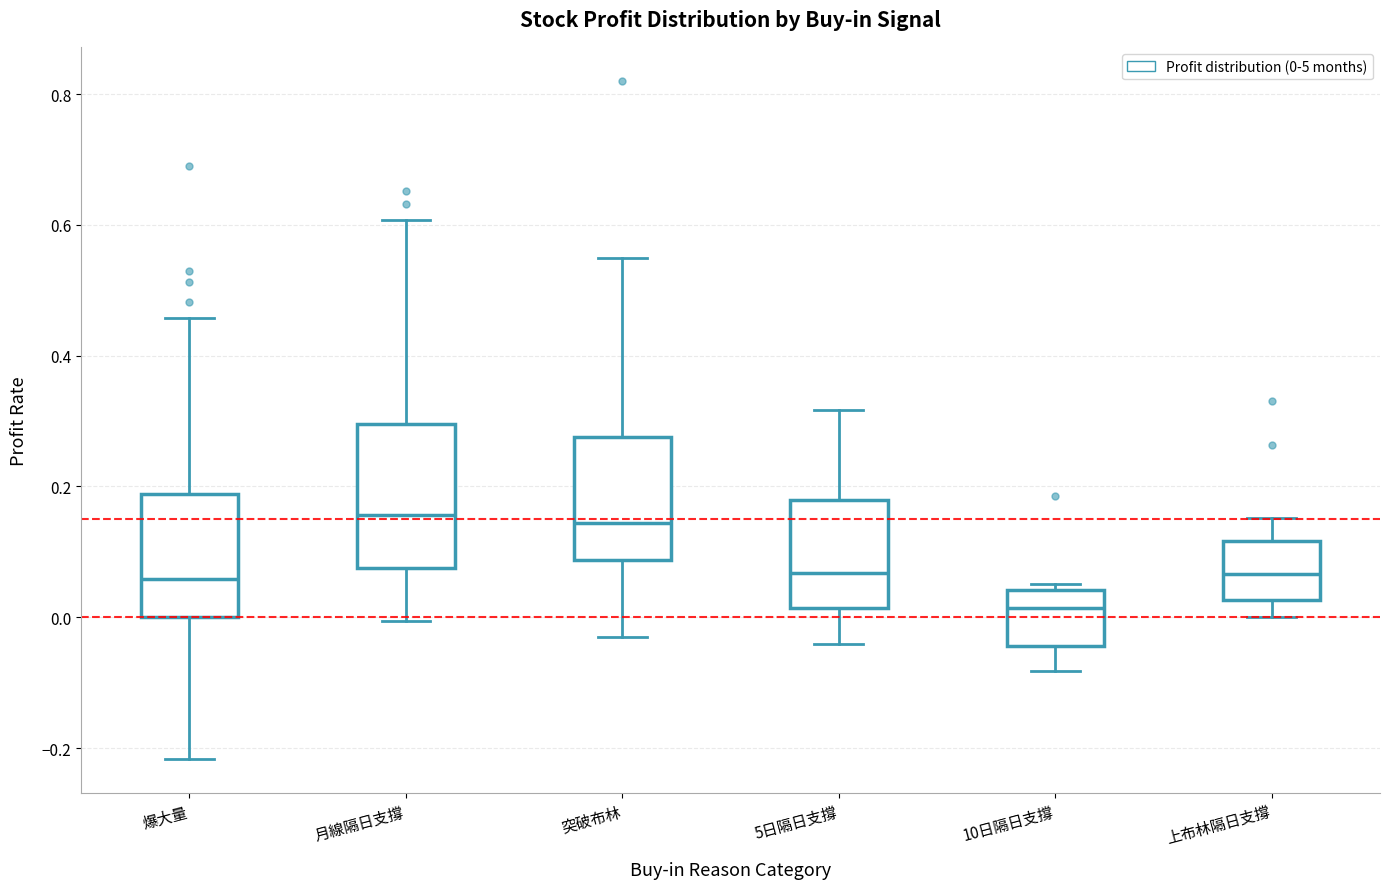

Which box is the tallest, from its lower edge to its upper edge?

月線隔日支撐